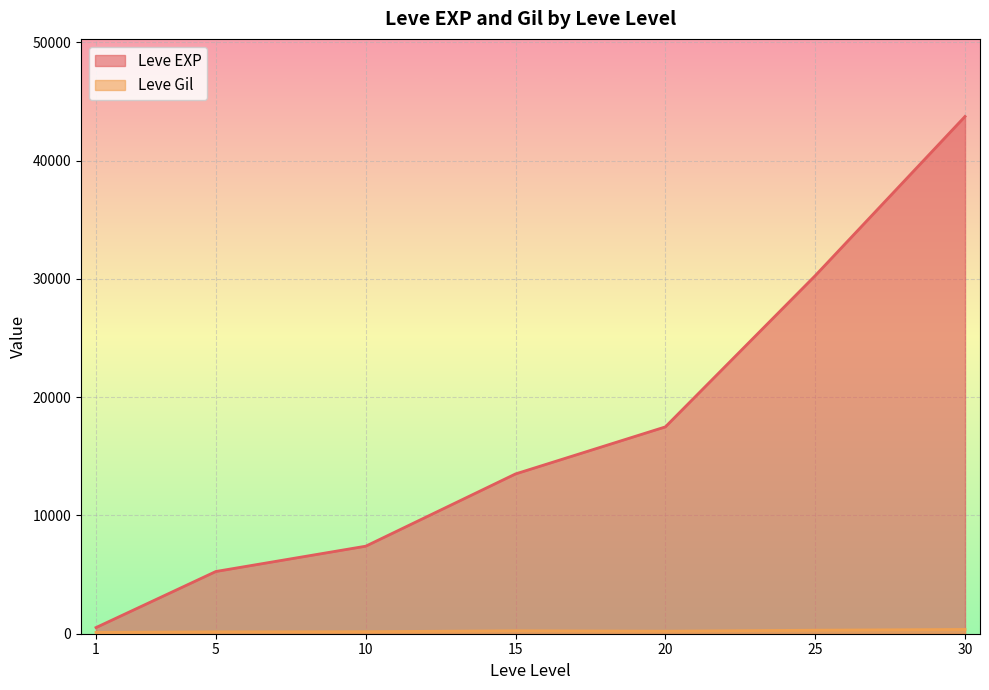

At which category is the sum across all series the highest?

30